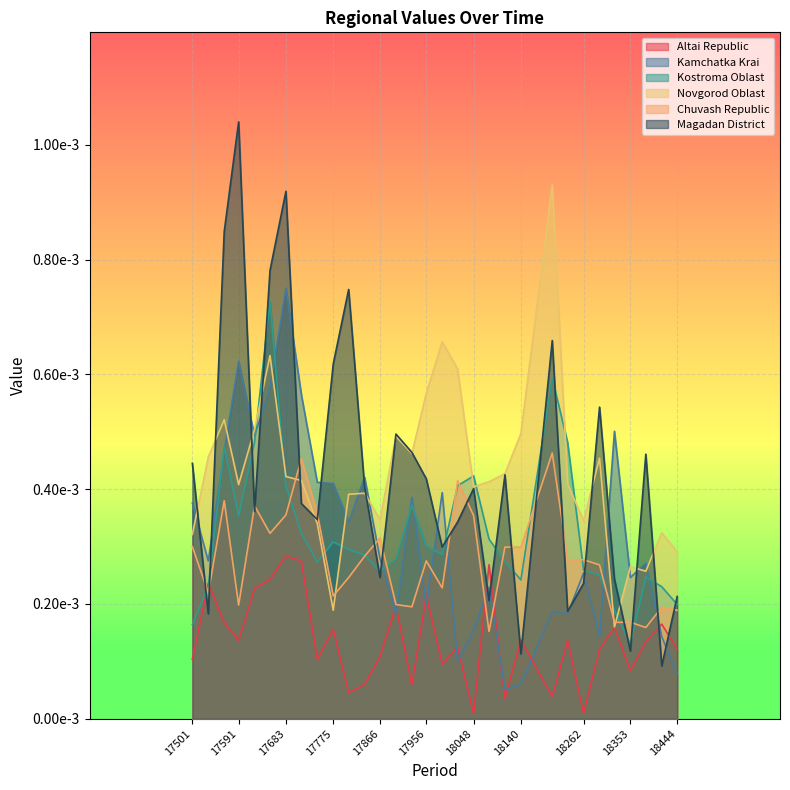

How many distinct data groups are displayed?

6